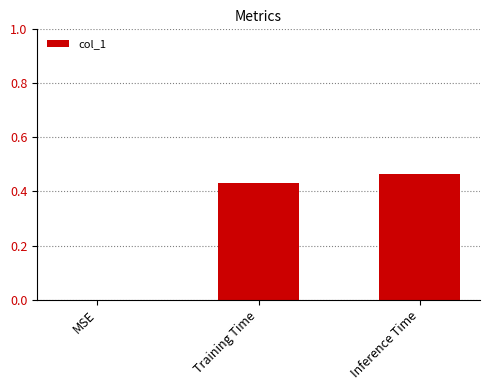

Which label corresponds to the largest value in the chart?

Inference Time